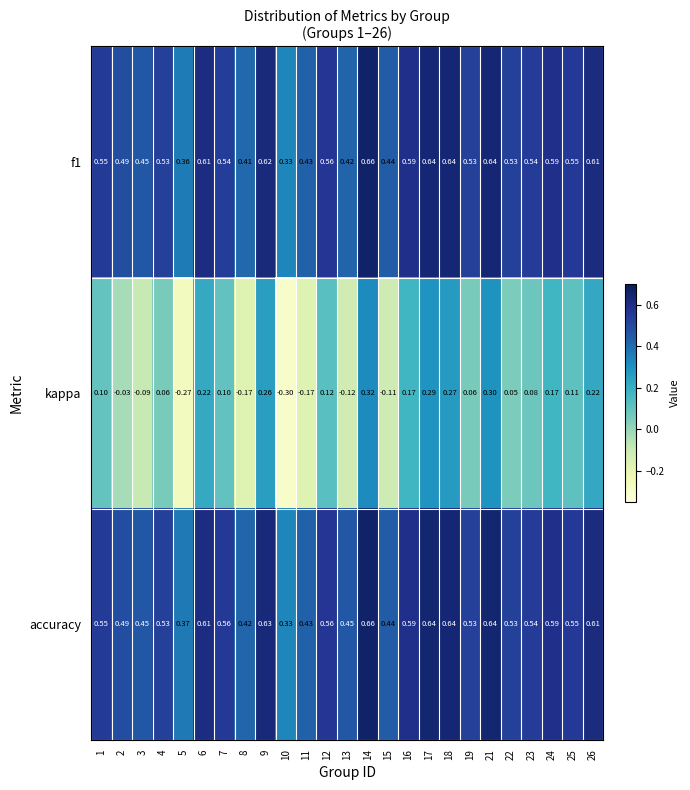

Is the value of accuracy at 21 greater than the value of kappa at 13?

Yes